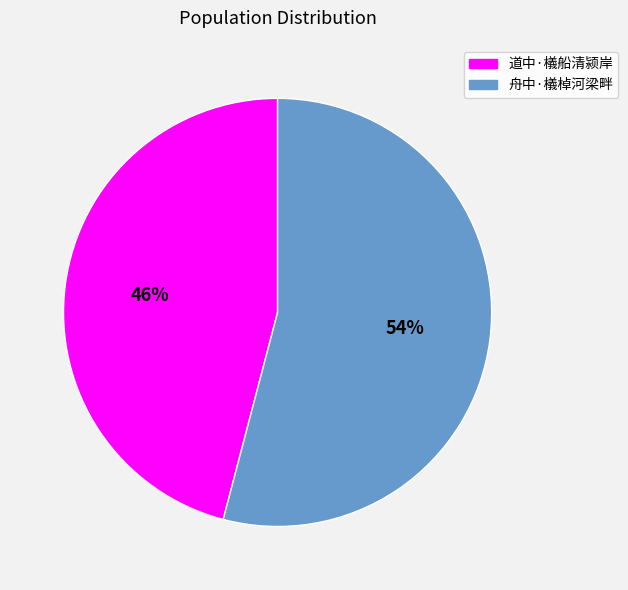

How many slices are in this pie chart?

2